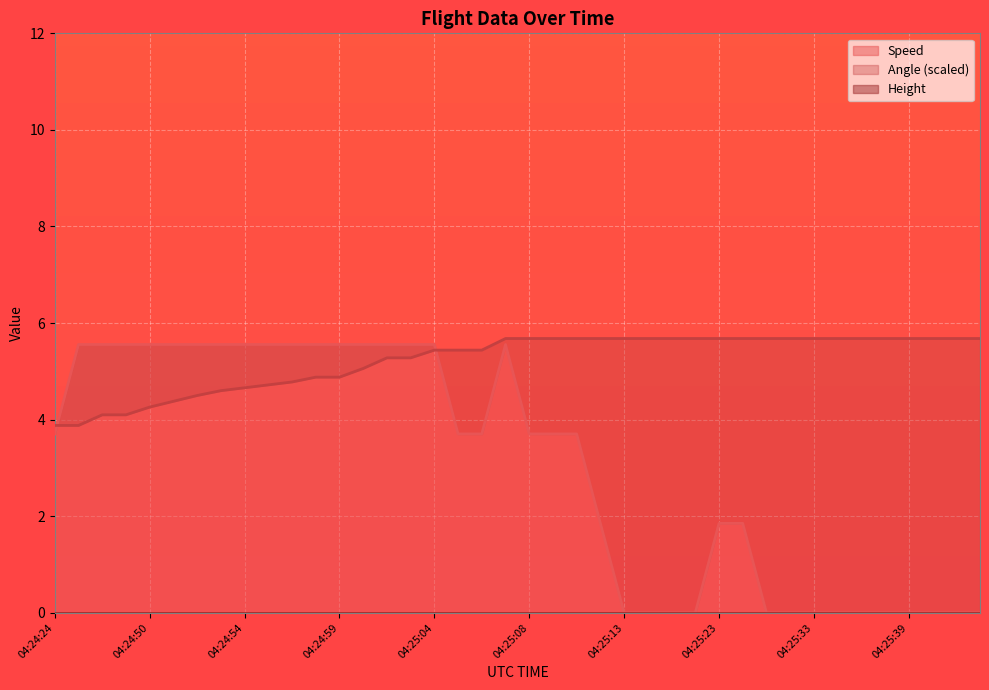

Is it true that Speed equals 5.6 at 04:24:50?

True